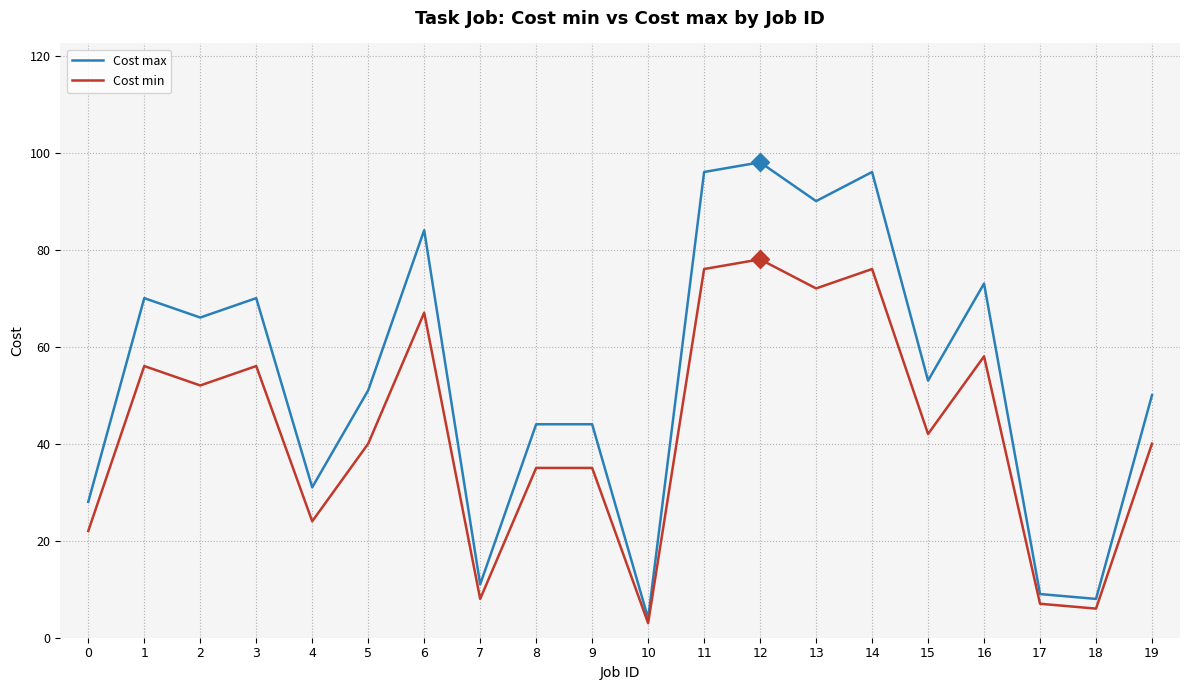

What are all the series names shown in the legend?

Cost max, Cost min